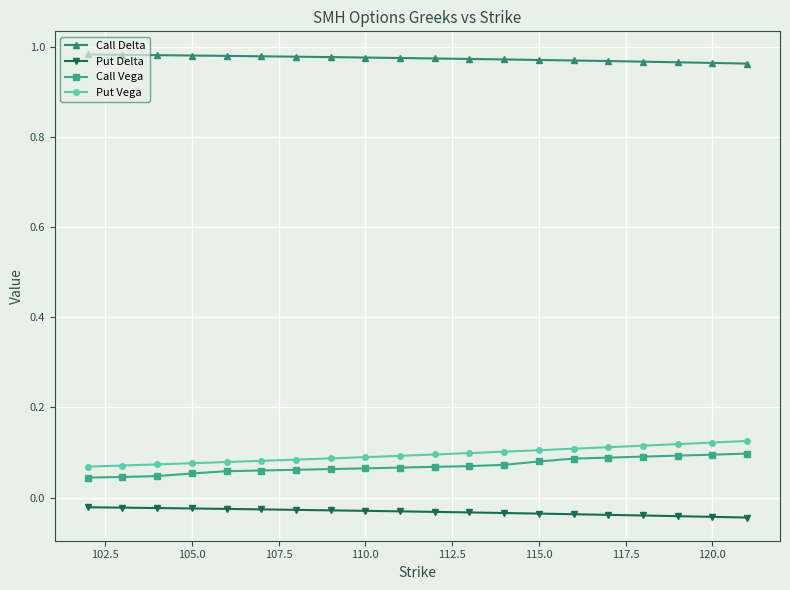

How many Put Vega values are between 0 and 1?

20